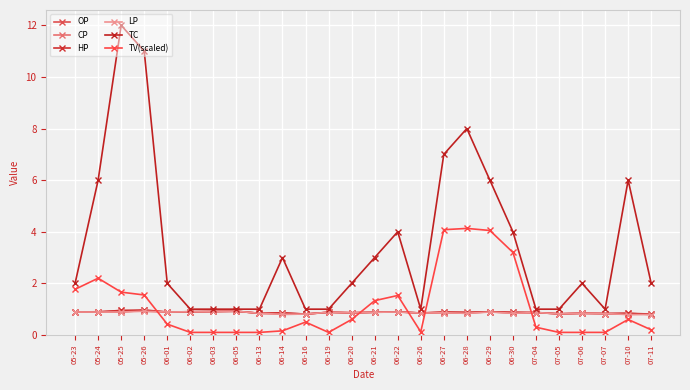

Count the CP values in the range 0 to 1.

26